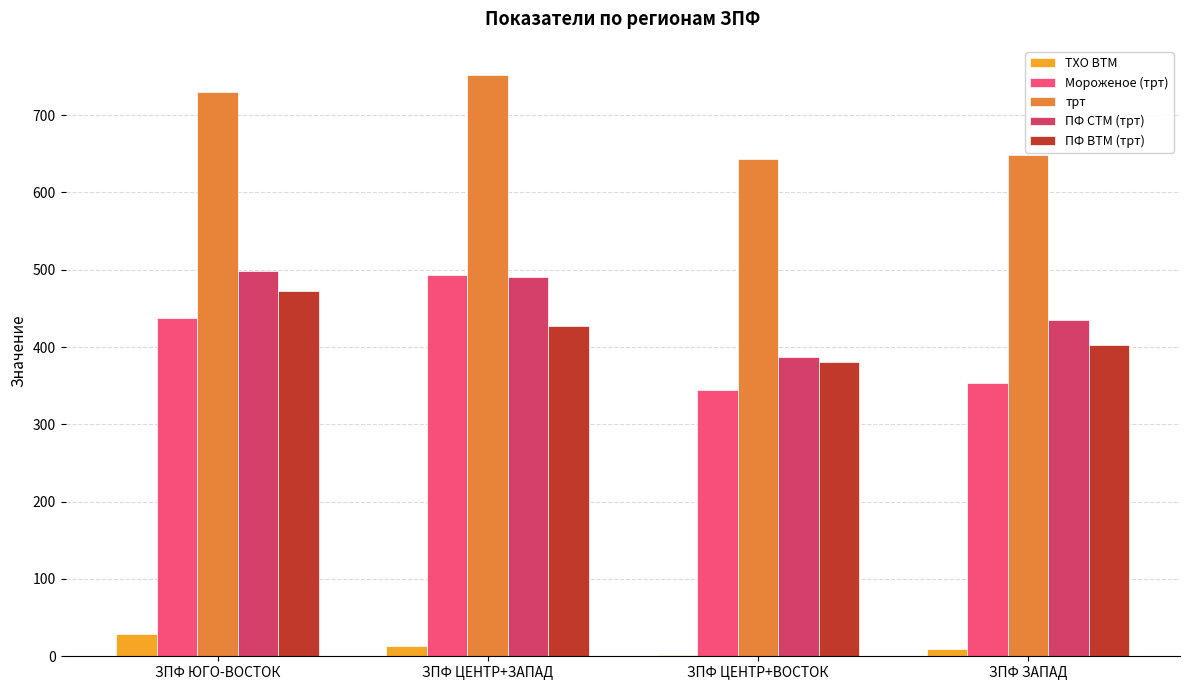

Is the value of Мороженое (трт) at ЗПФ ЦЕНТР+ВОСТОК greater than the value of ТХО ВТМ at ЗПФ ЗАПАД?

Yes